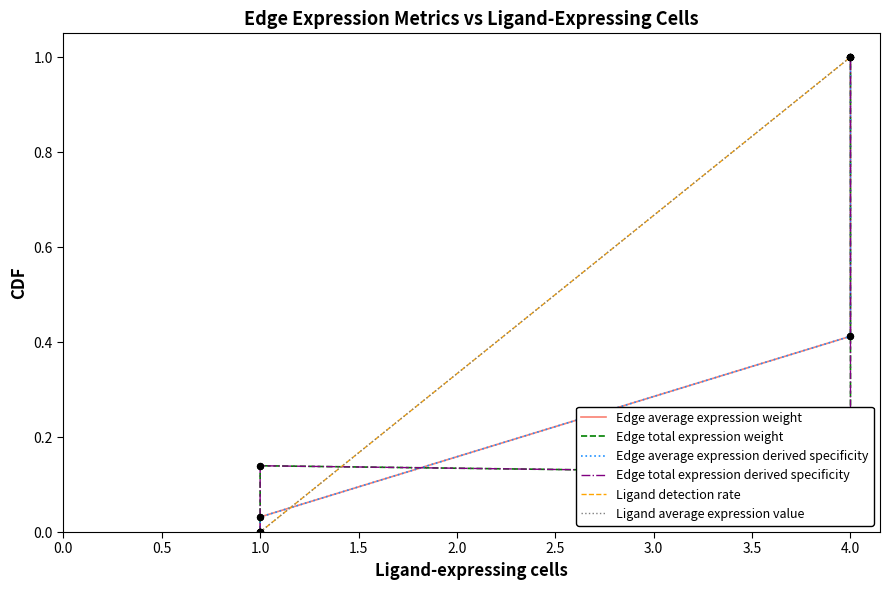

What are all the series names shown in the legend?

Edge average expression weight, Edge total expression weight, Edge average expression derived specificity, Edge total expression derived specificity, Ligand detection rate, Ligand average expression value